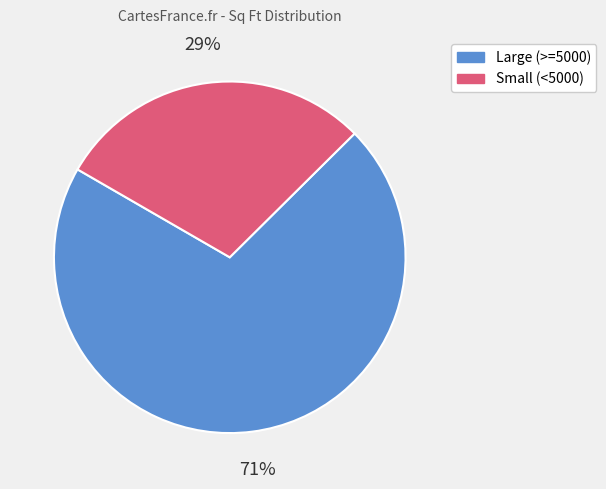

To the nearest percent, what portion does Small (<5000) represent?

29%